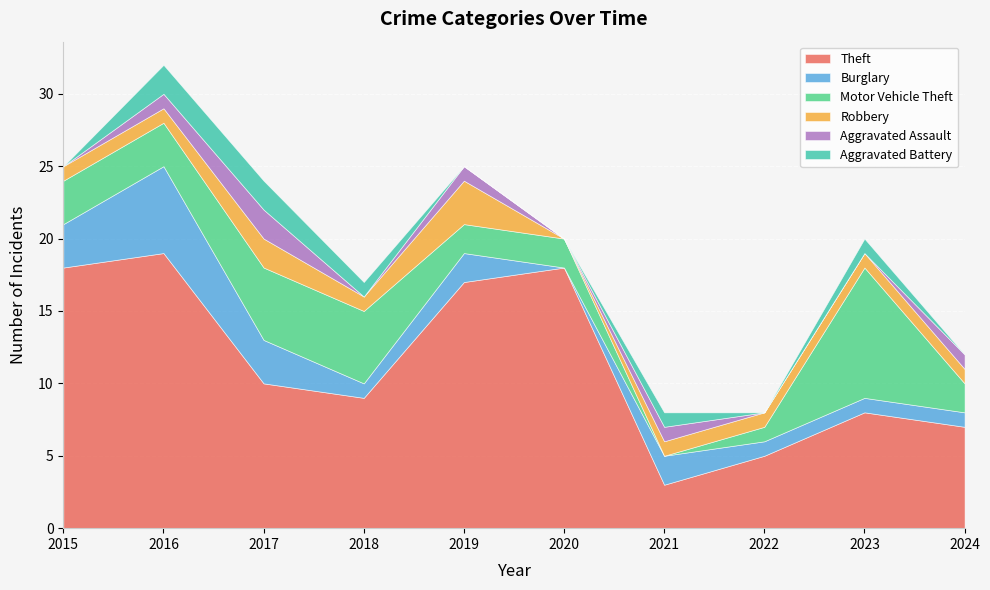

What is the total value across all series at 2016?

32